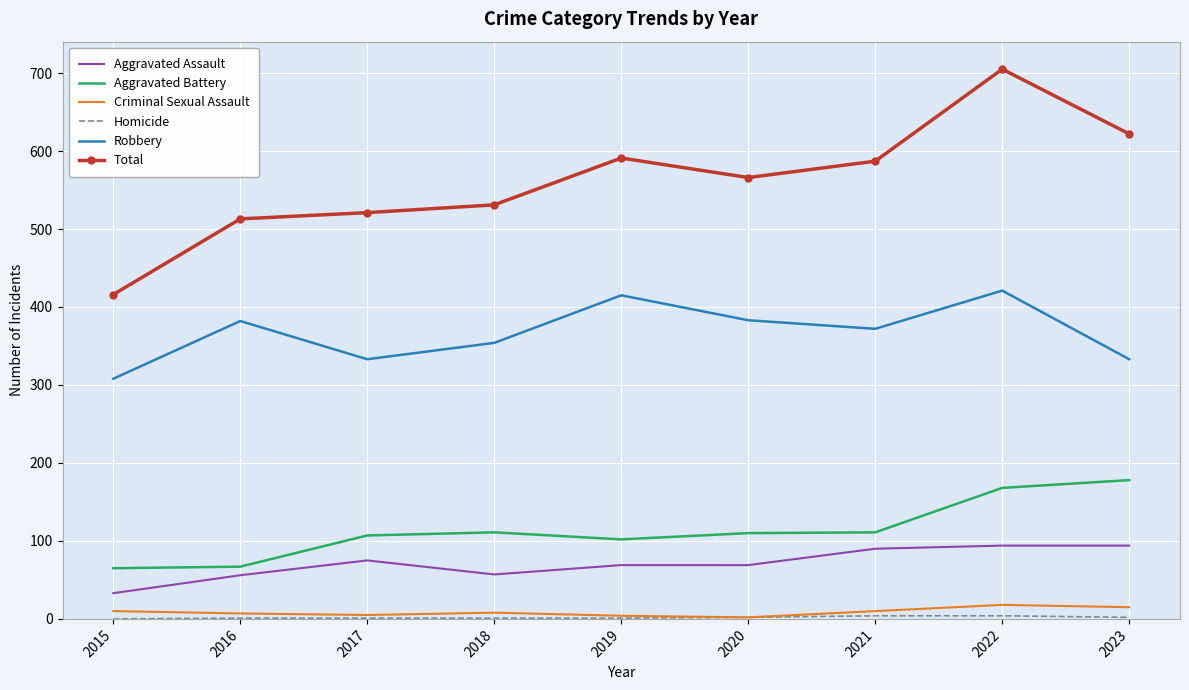

True or false: Robbery and Aggravated Battery intersect in this chart.

False